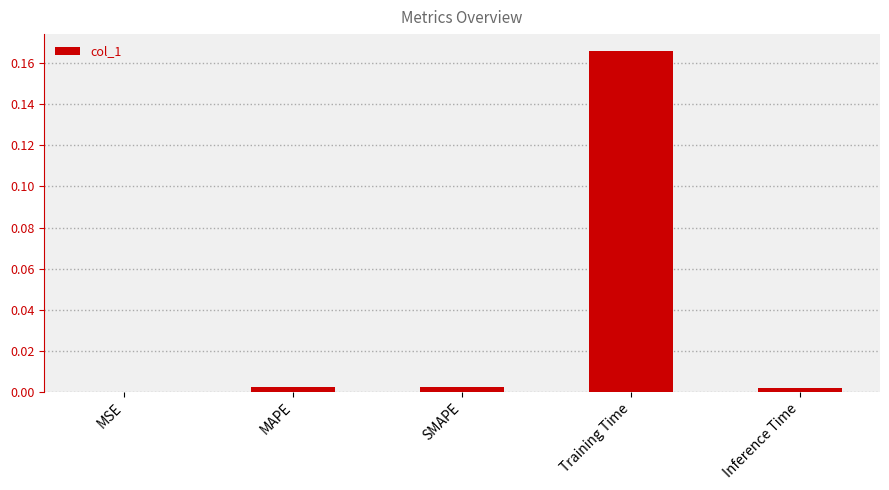

Which category has the highest value across all series?

Training Time